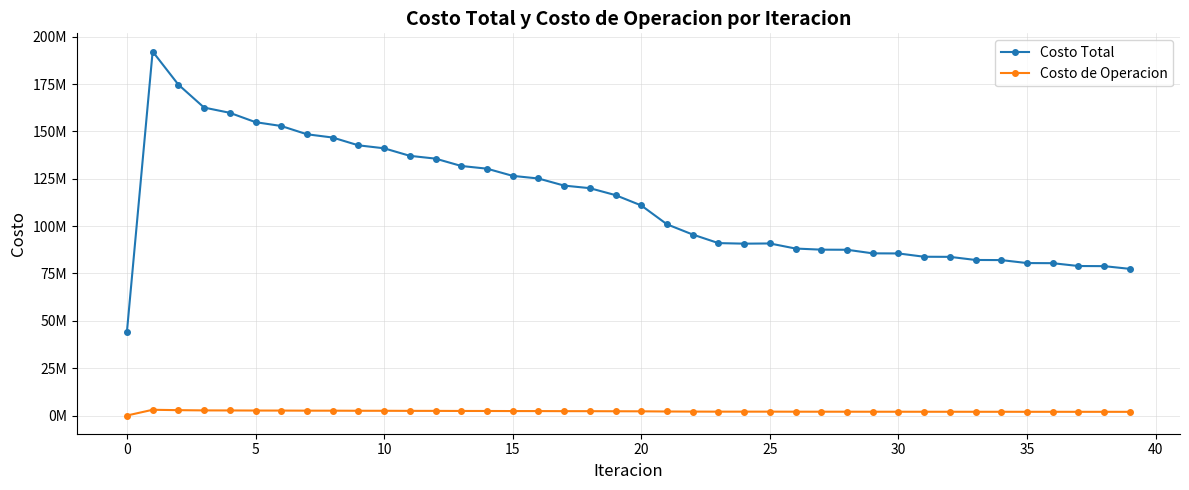

In Costo de Operacion, how many points are higher than both neighbors (excluding endpoints)?

8